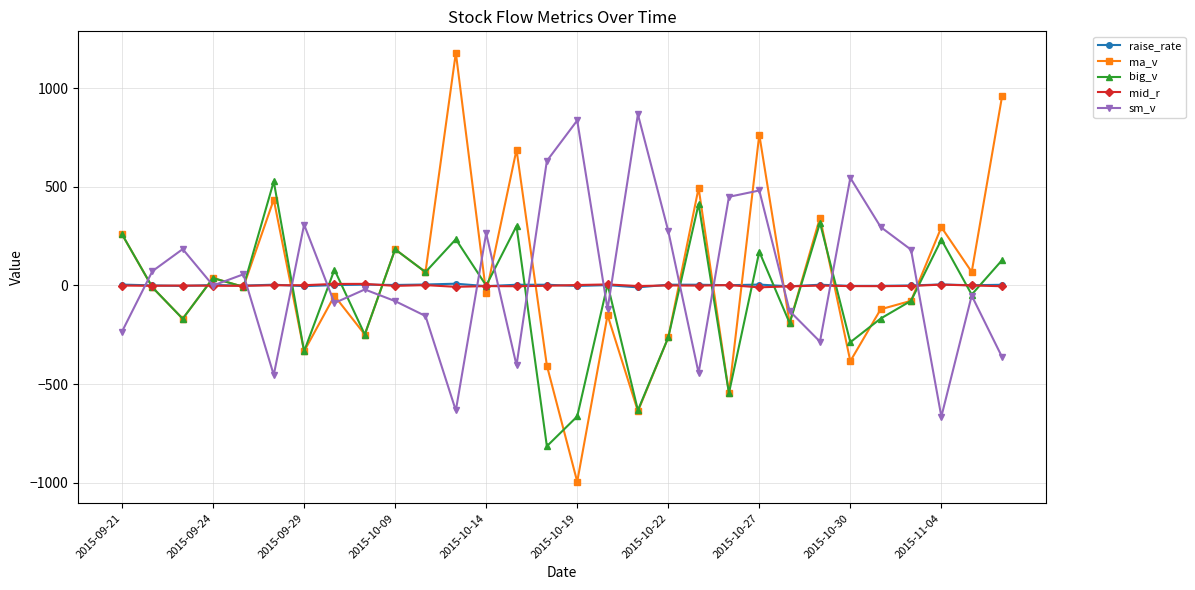

Which series has the largest range (max minus min)?

ma_v